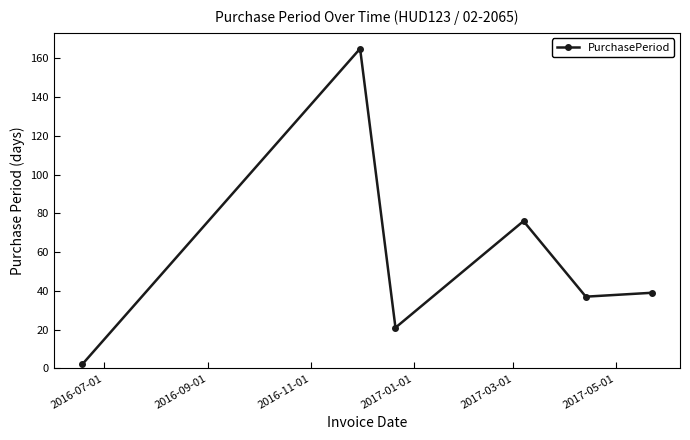

How many interior local valleys (lower than both neighbors) does the data have?

2